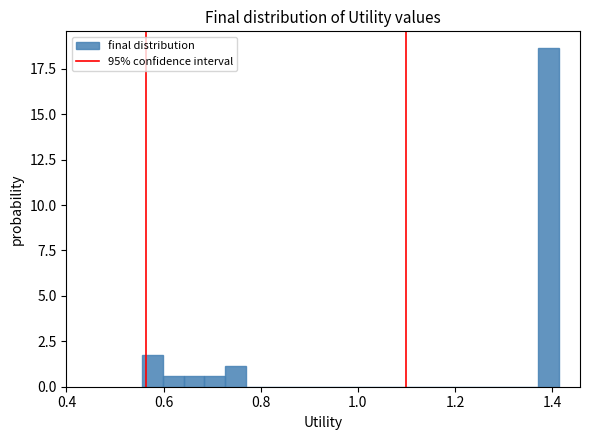

Around what value on the x-axis is the tallest bar? Give the approximate position of its centre, as read against the axis.

1.40